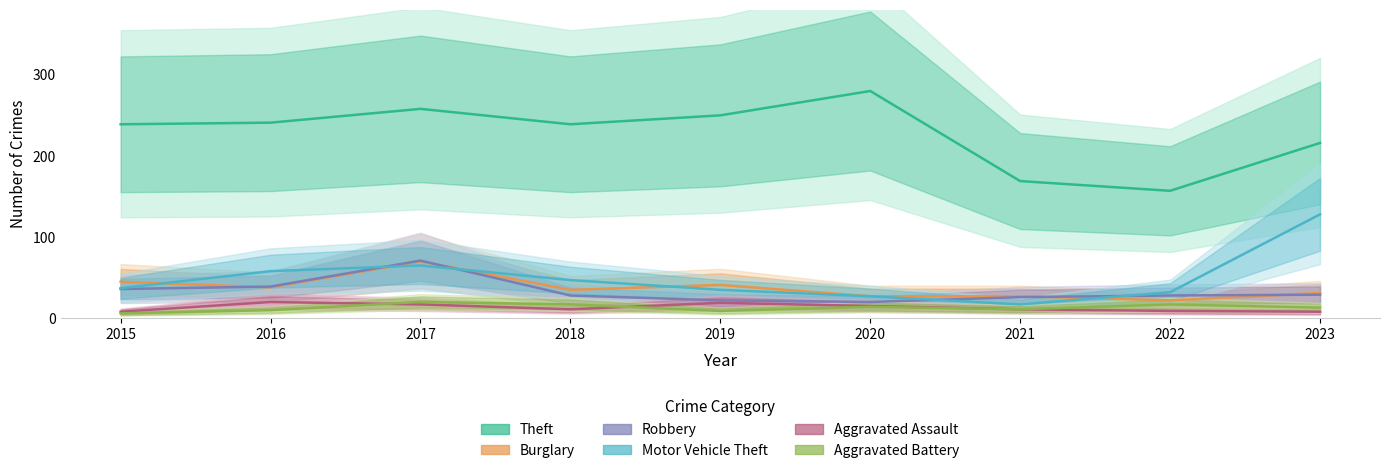

At which label does Motor Vehicle Theft reach its peak?

2023